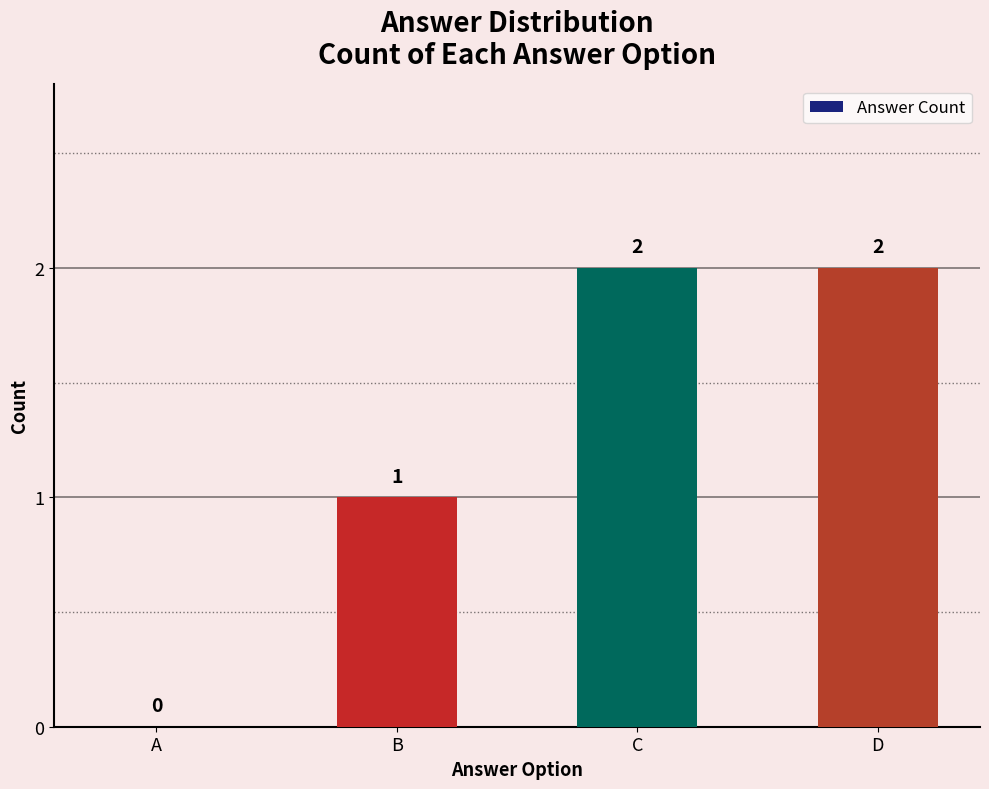

Reading right to left, transcribe all the data shown in this chart.

2	2	1	0